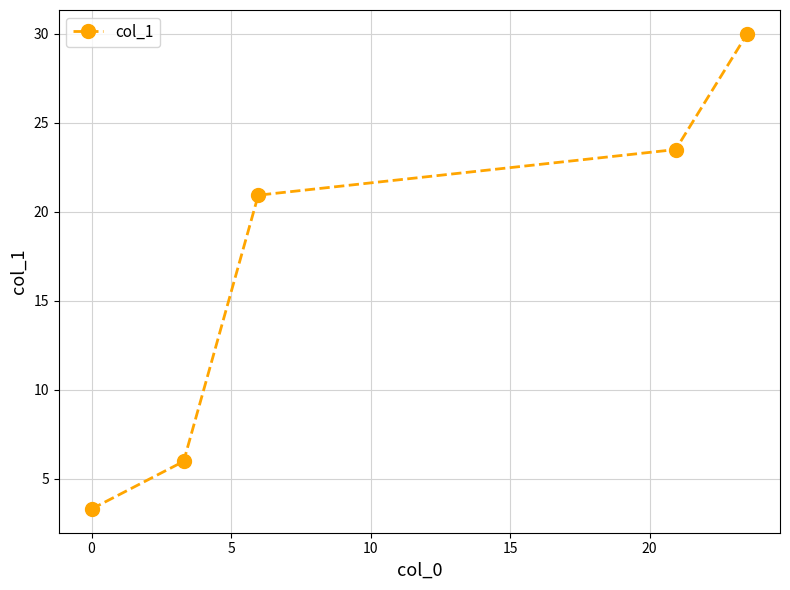

What is the difference between the maximum and minimum values?

26.7